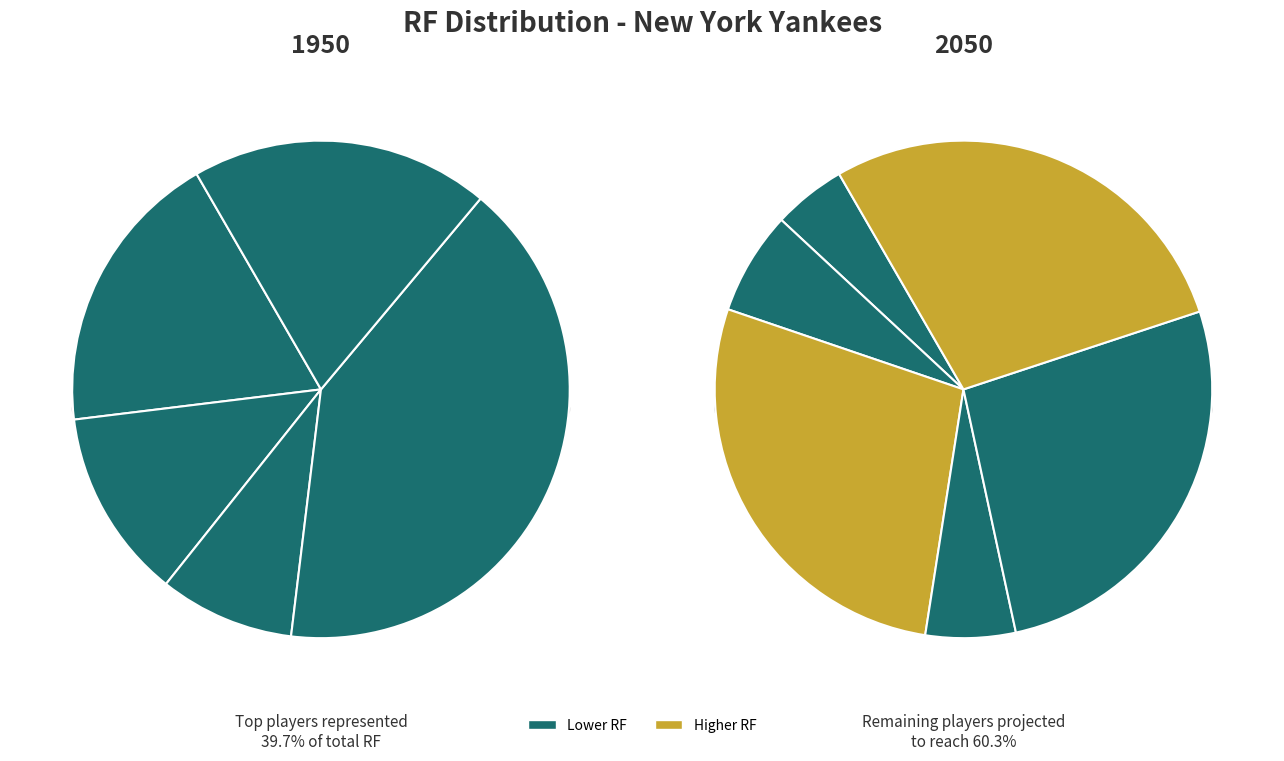

Is Brett Gardner the majority of the pie?

No